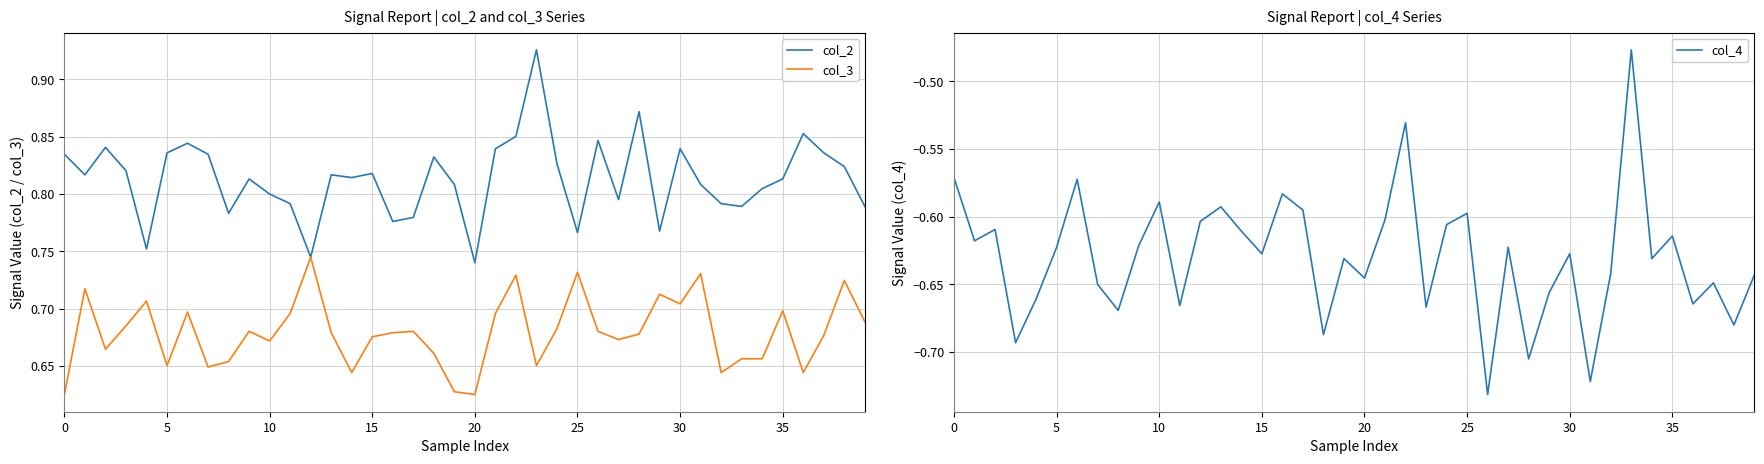

Where is col_2 nearest to the value 0?

20